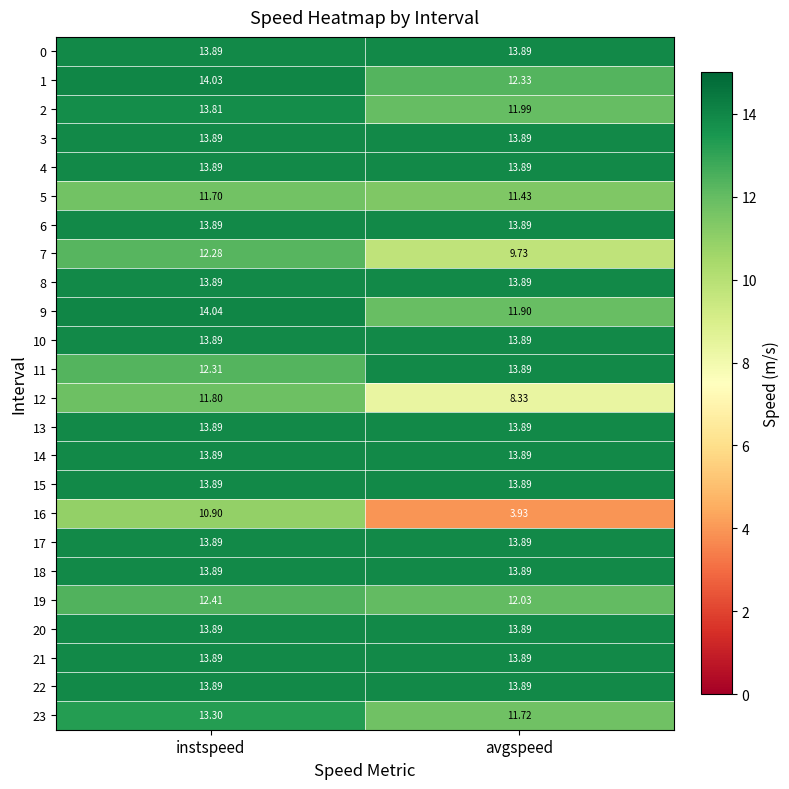

At which category is the sum across all series the highest?

instspeed